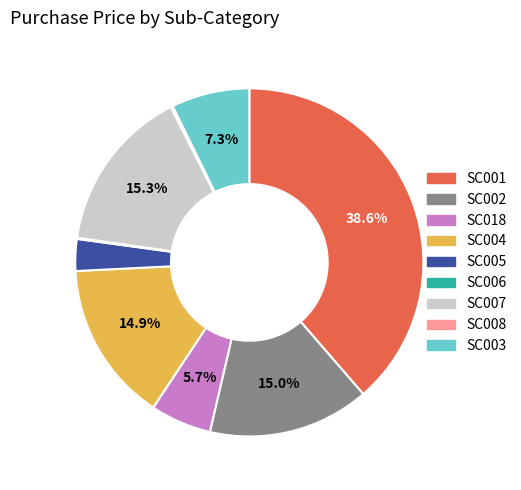

Does SC004 represent more than half of the total?

No